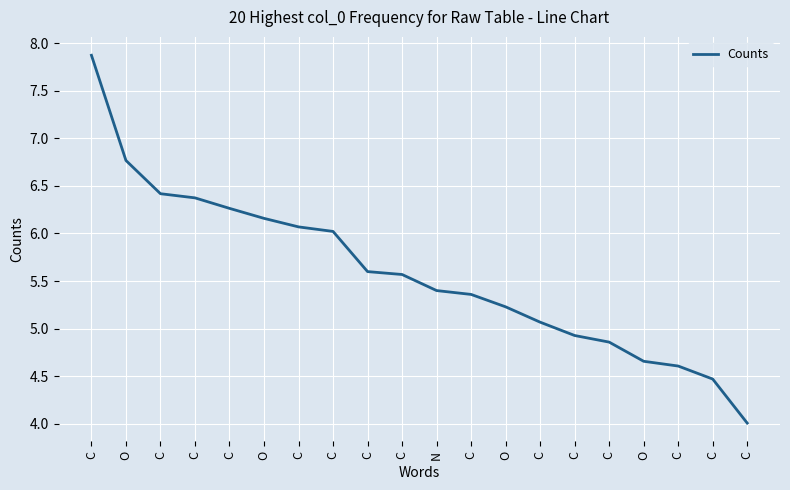

List the labels in order of value, largest first.

C, O, C, C, C, O, C, C, C, C, N, C, O, C, C, C, O, C, C, C